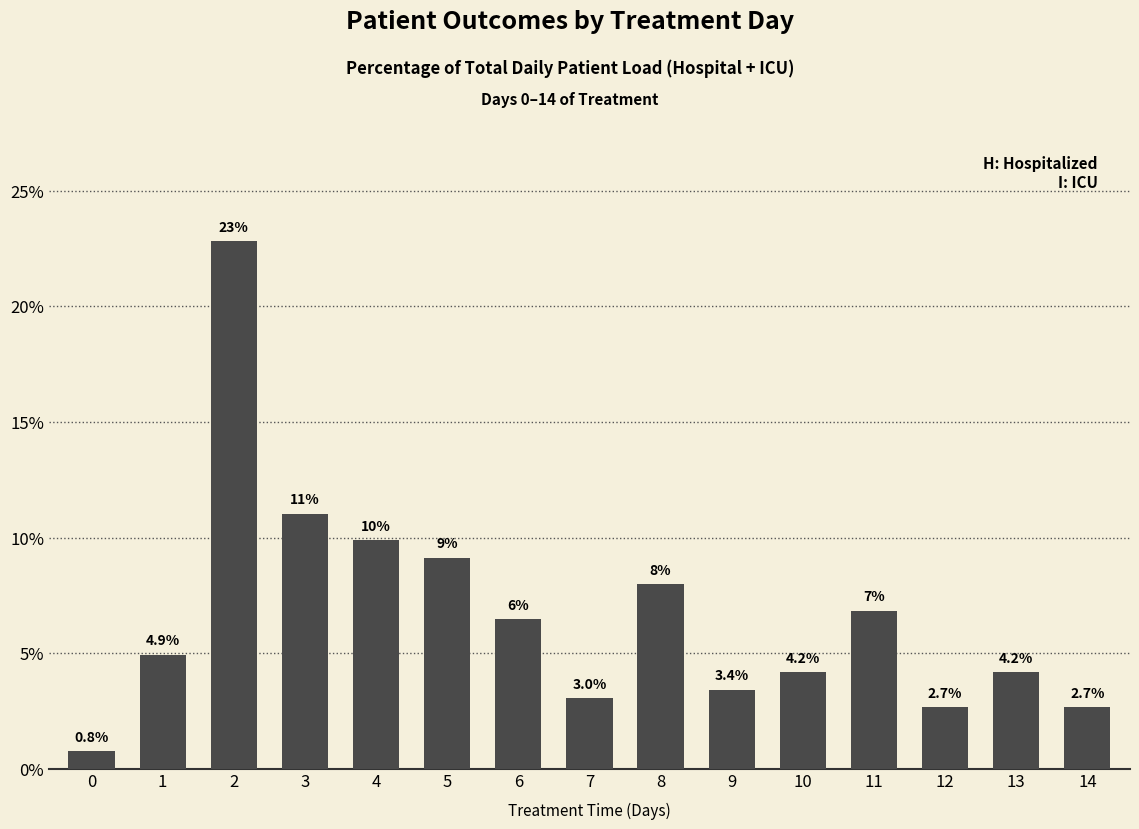

What is the change in value from 8 to 10?

-3.8